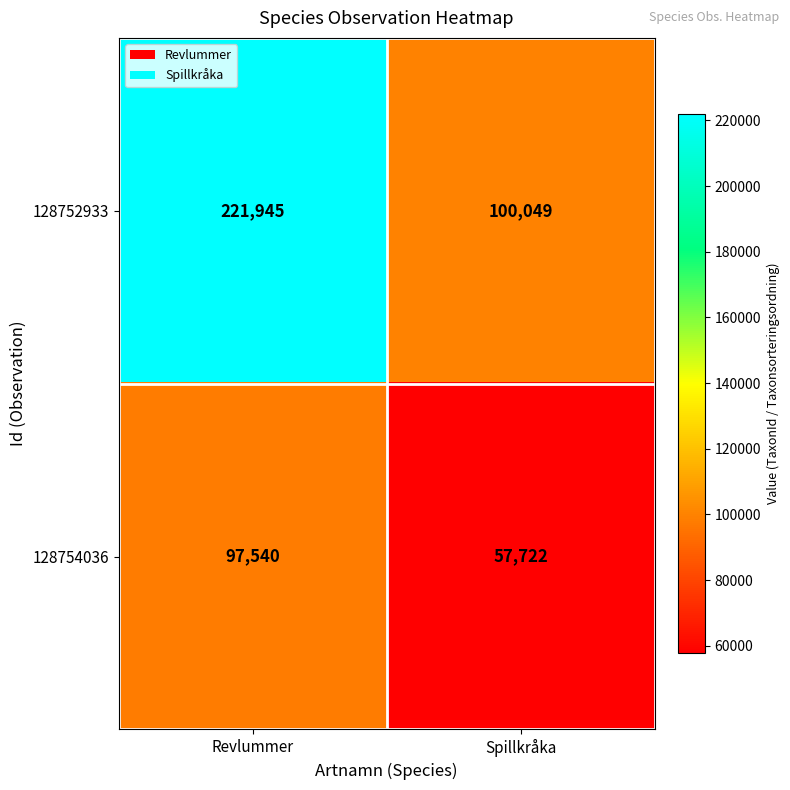

What is the sum of the 128752933 values at Revlummer and Spillkråka?

321994